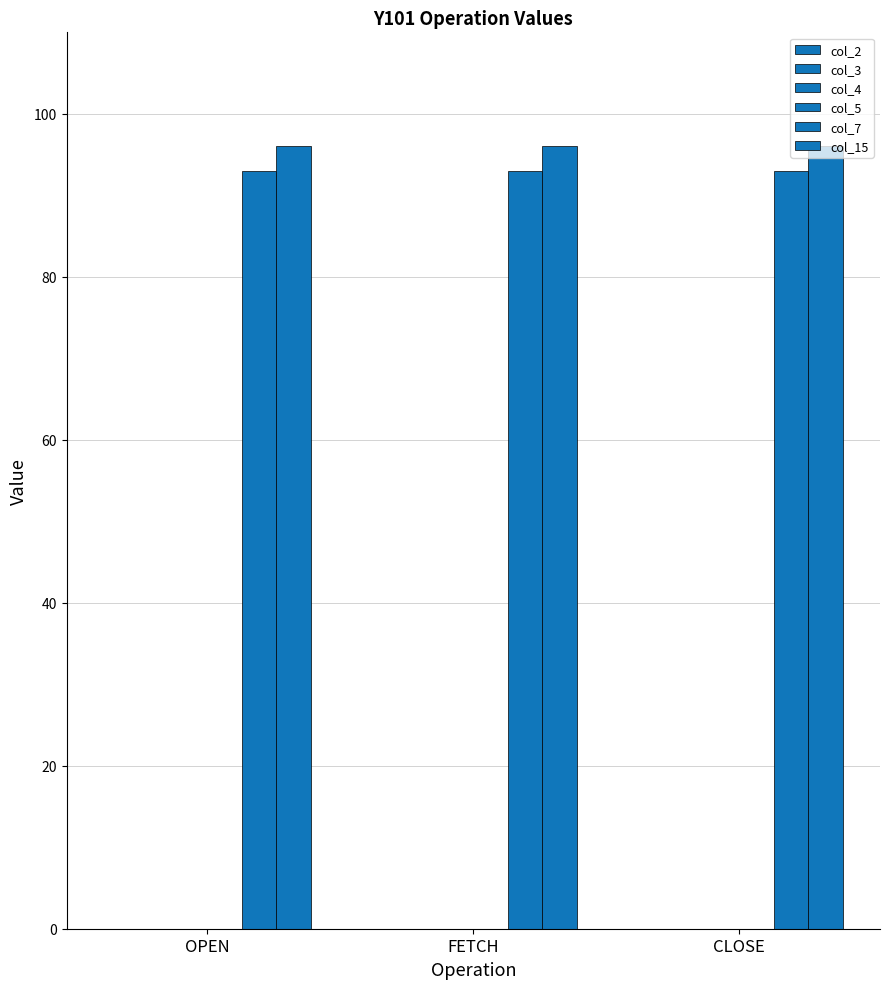

Are the bars grouped side by side (vs. stacked)?

Yes